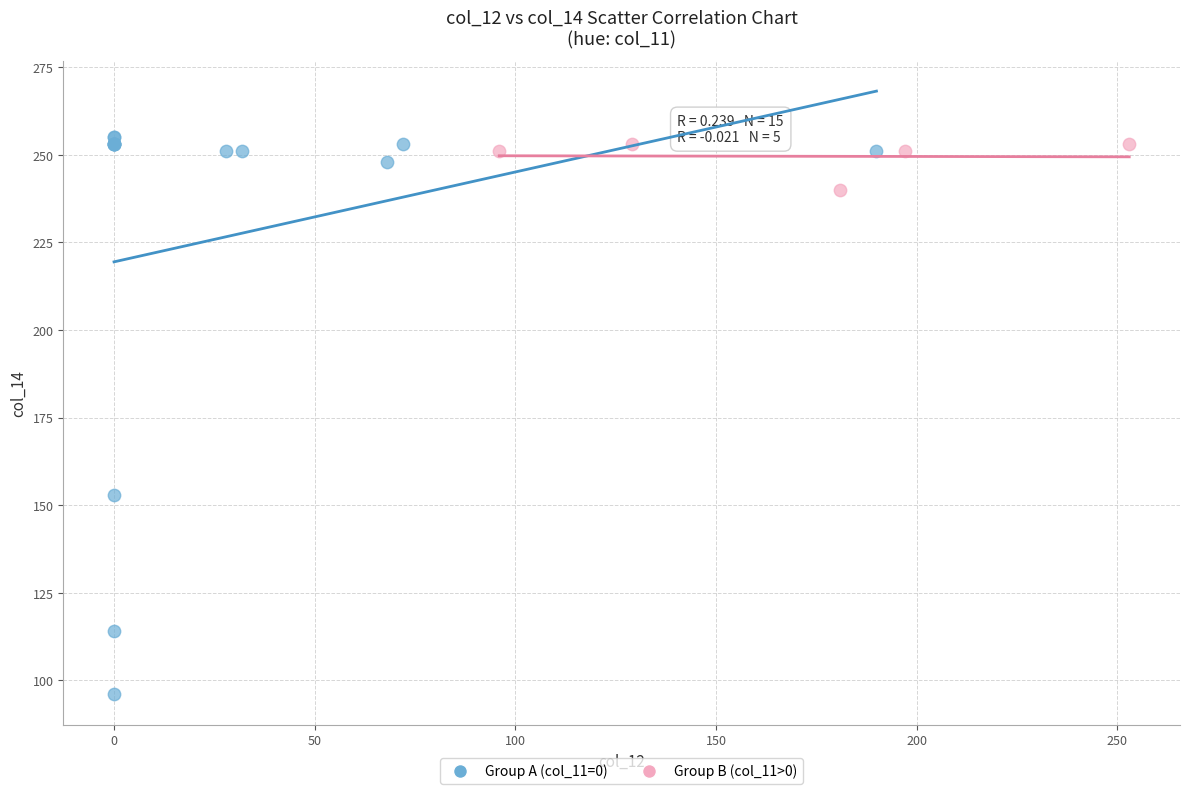

Which series has the widest spread of Y values?

Group A (col_11=0)